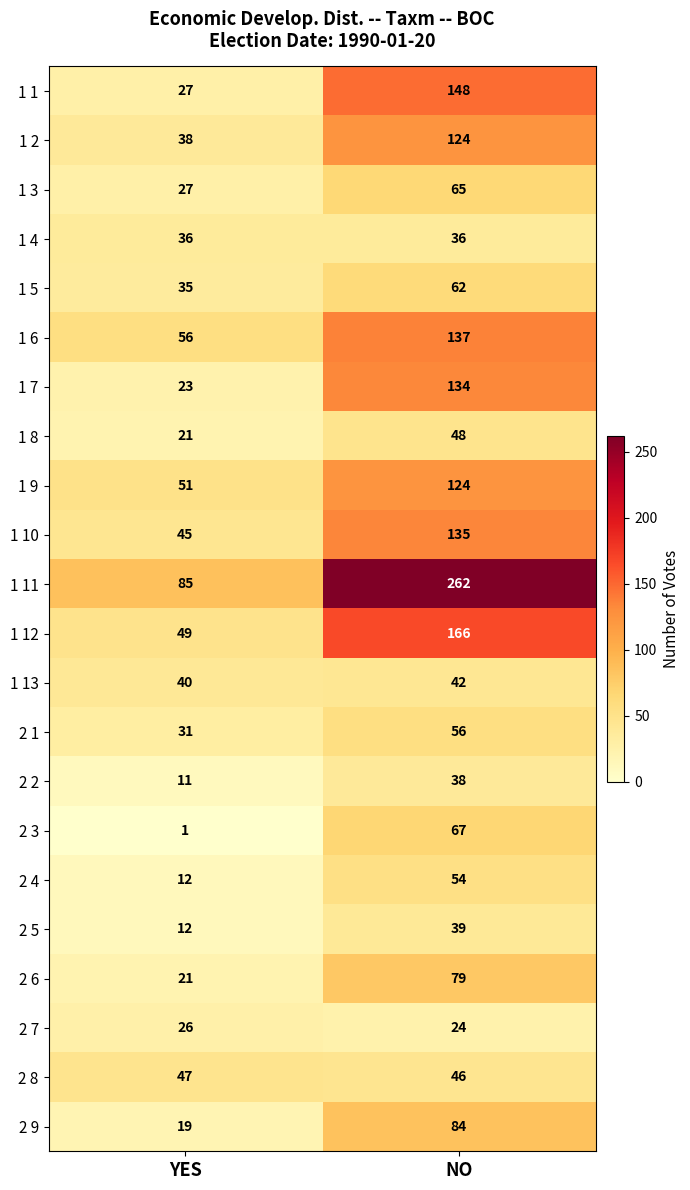

Rank the categories by 1 2 value from lowest to highest.

YES, NO